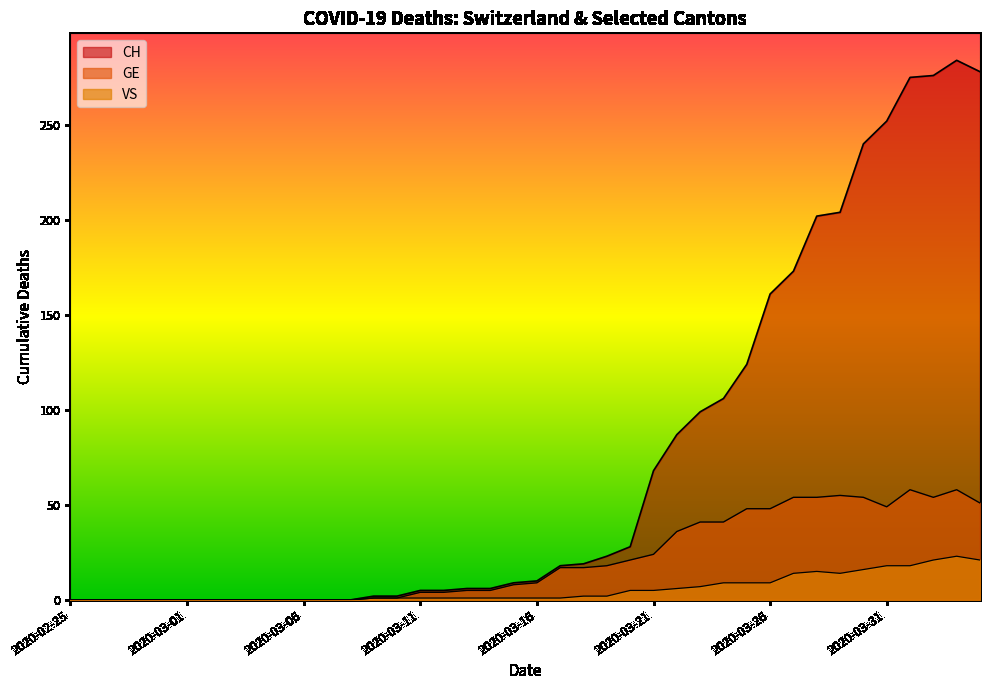

True or false: VS and CH intersect in this chart.

False